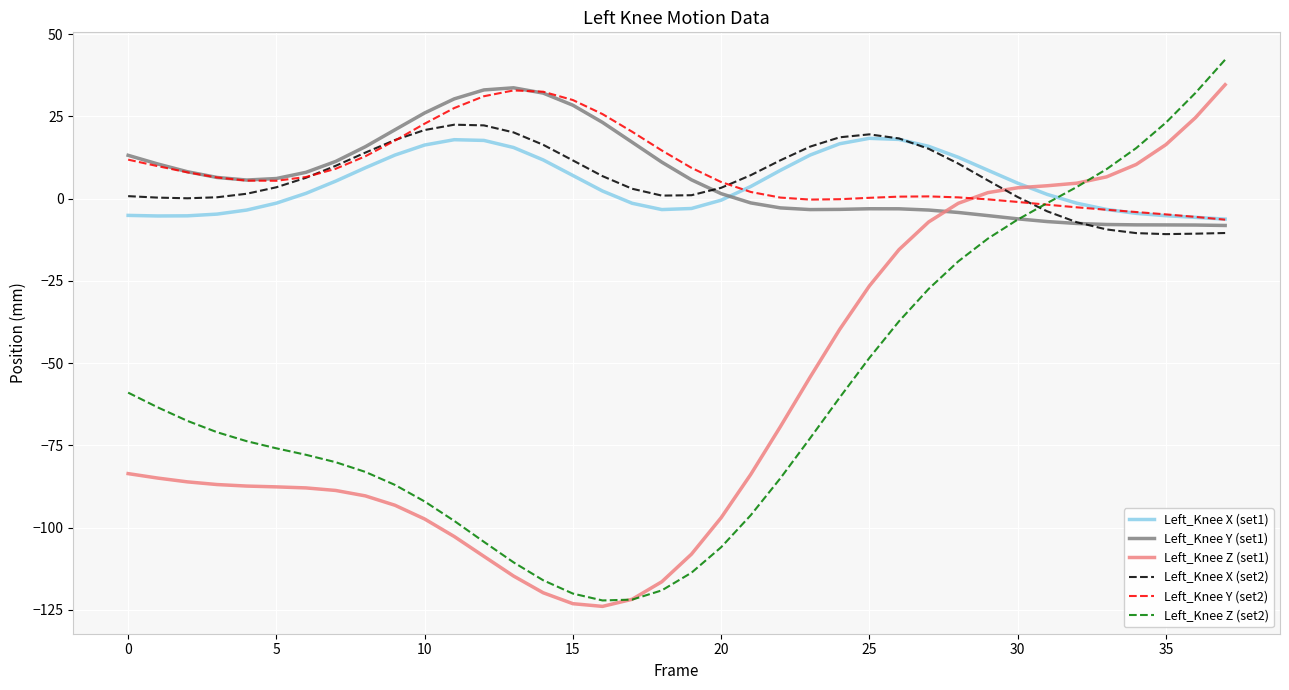

Which series has the widest spread of values?

Left_Knee Z (set2)